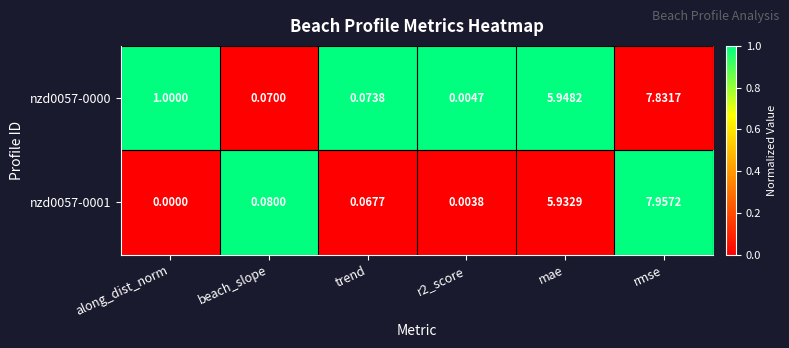

Between trend and rmse, which series saw the biggest shift?

nzd0057-0001